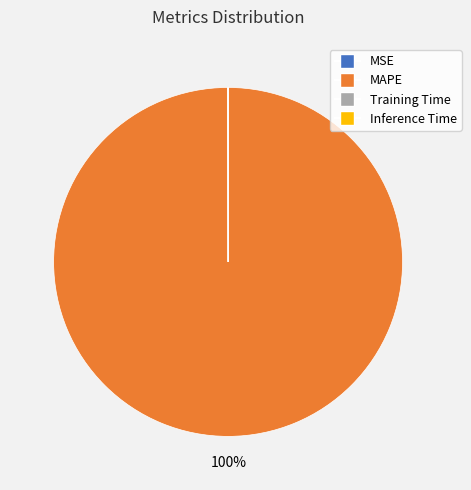

To the nearest percent, what is the difference between the largest and smallest slice percentages?

100%